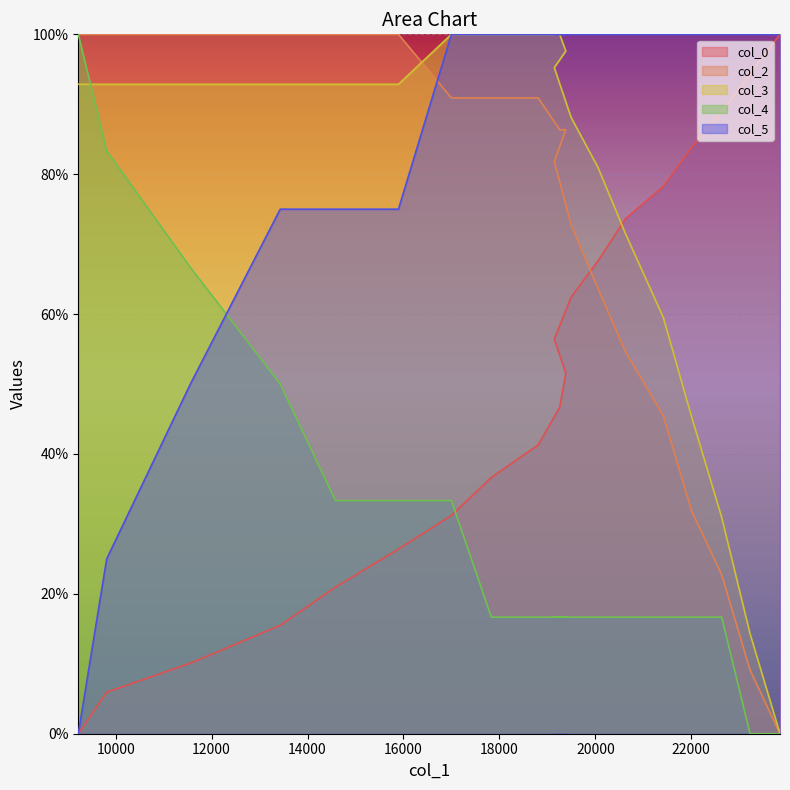

At 20057, list the series in order from largest to smallest.

col_5, col_3, col_0, col_2, col_4